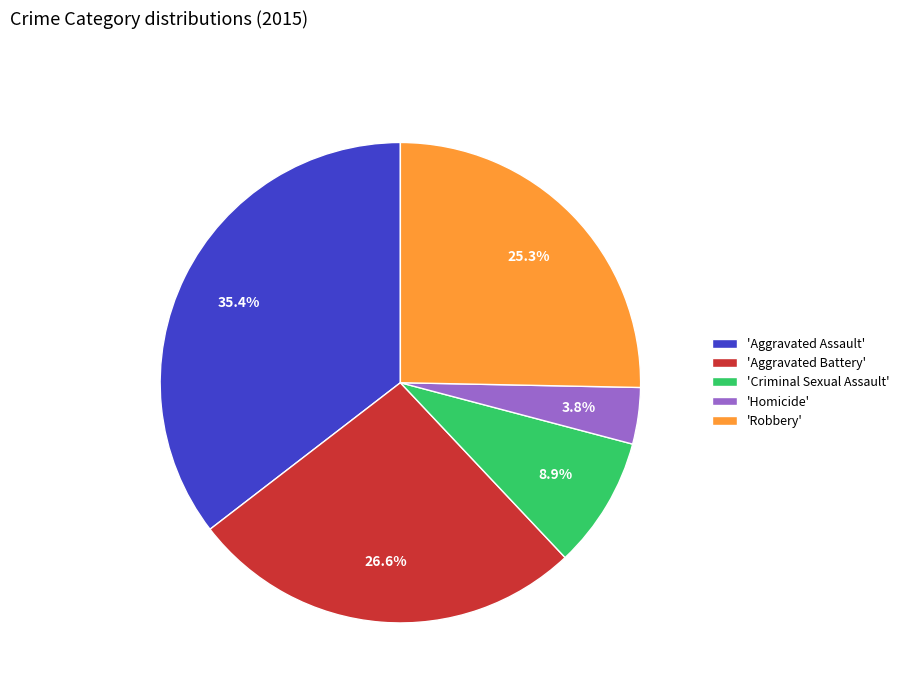

Between 'Criminal Sexual Assault' and 'Robbery', which is larger?

'Robbery'